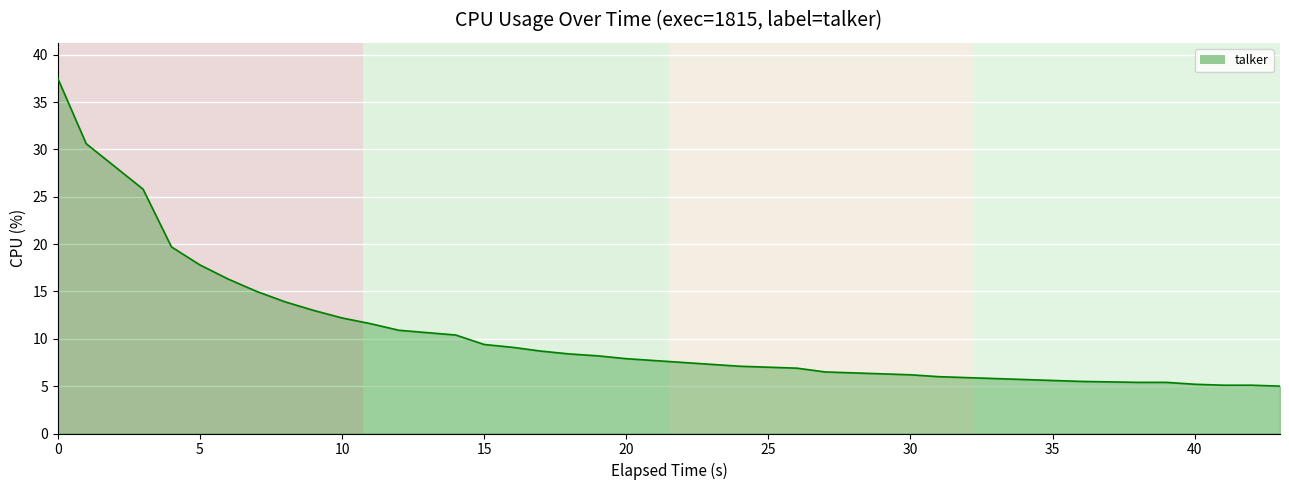

What is the average value?

10.3